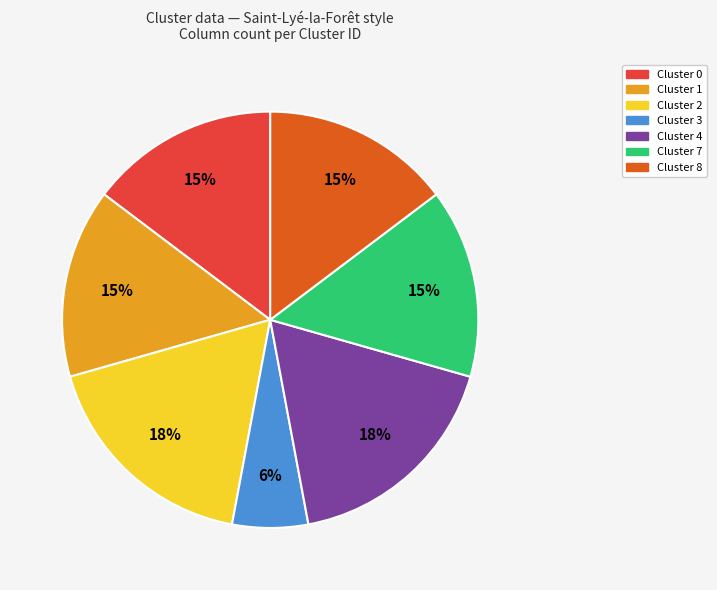

The Cluster 7 slice represents 23% of the pie. True or false?

False